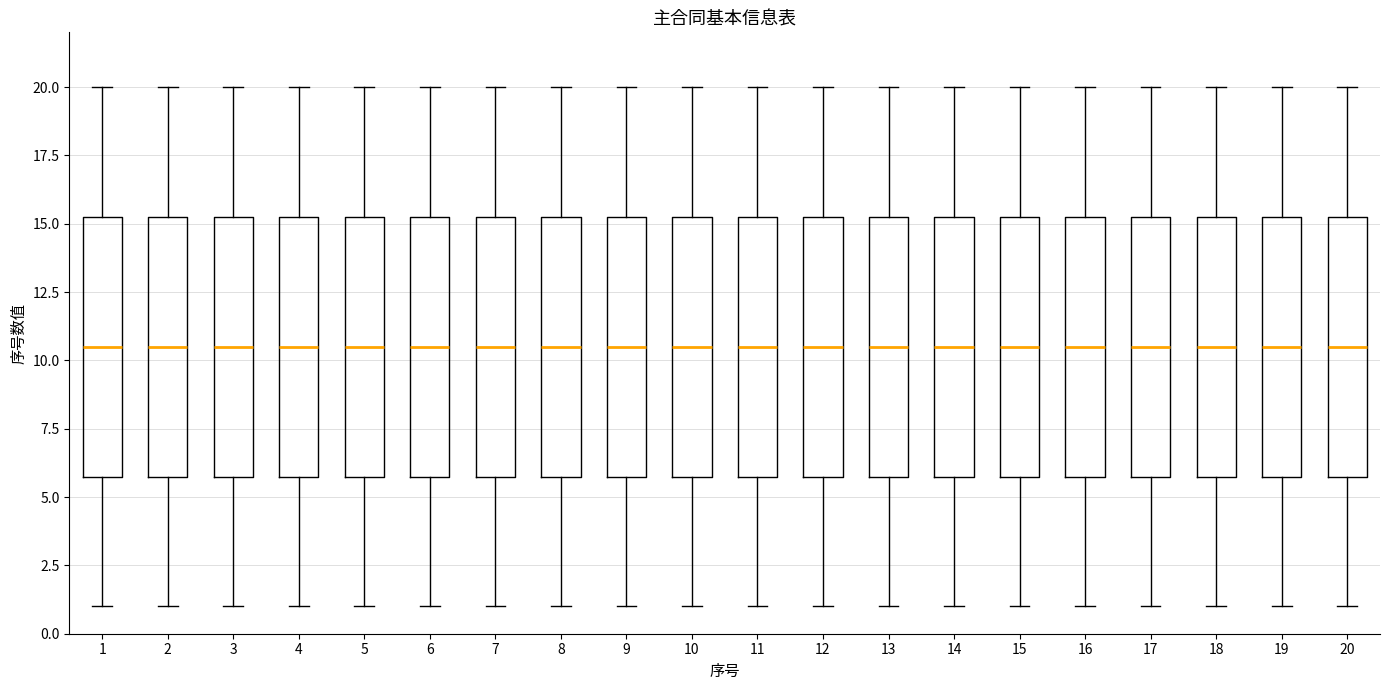

Where does the median line of the box at x = 11 sit on the y-axis? The values are not printed on the chart, so give them approximately, as read against the axis.

10.5